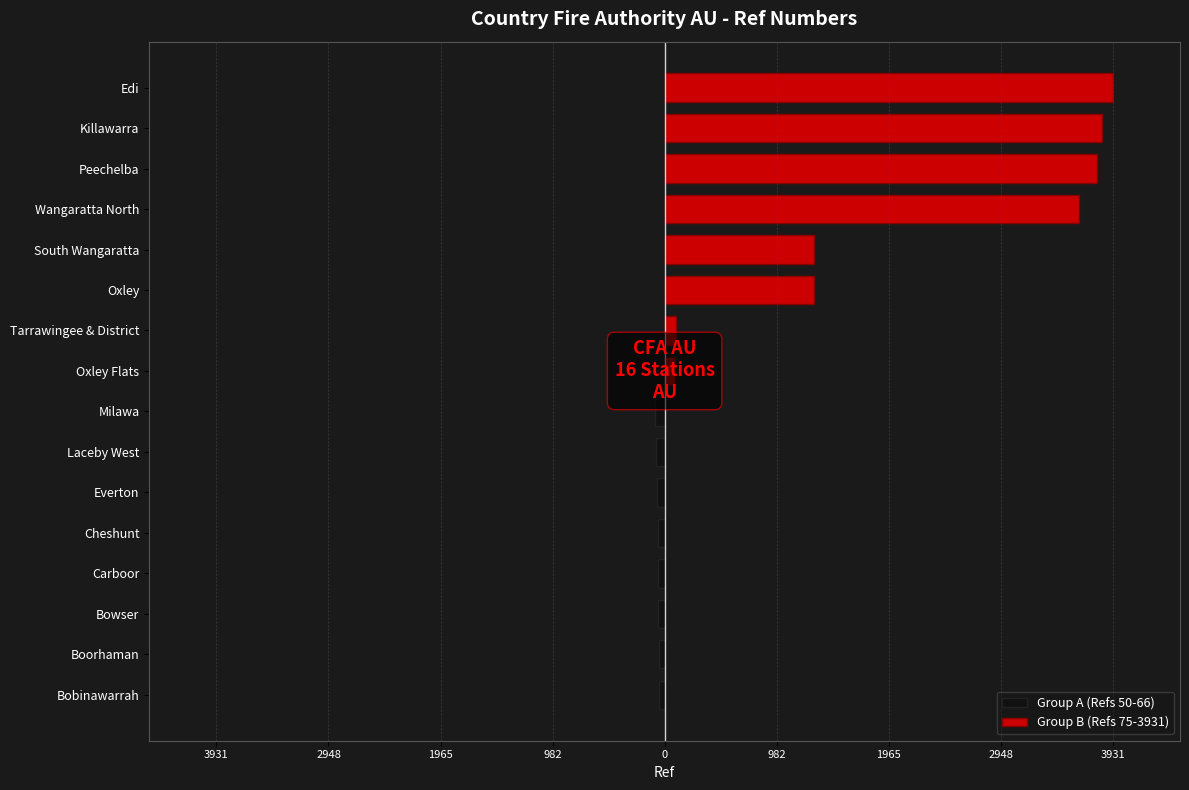

What is the sum of the Group B (Refs 75-3931) values at Edi and Peechelba?

7728